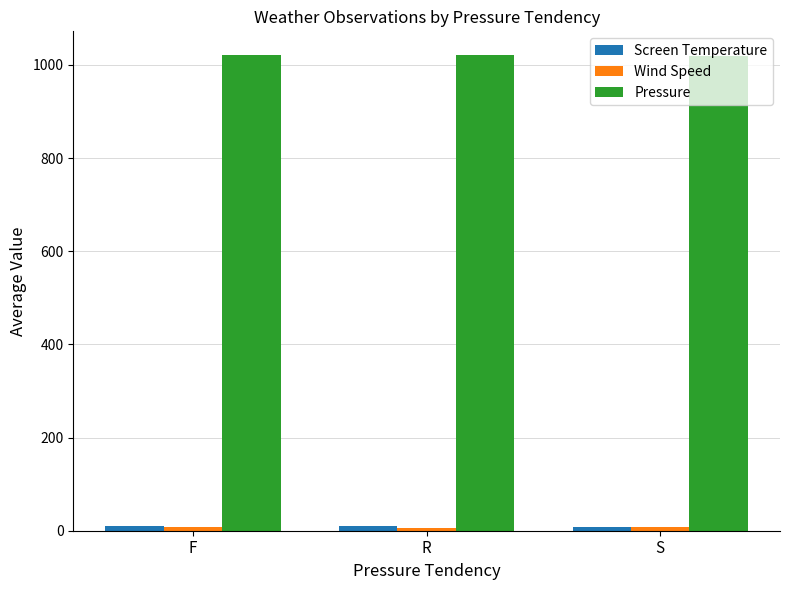

The Pressure series shows 1774.4 at R. True or false?

False